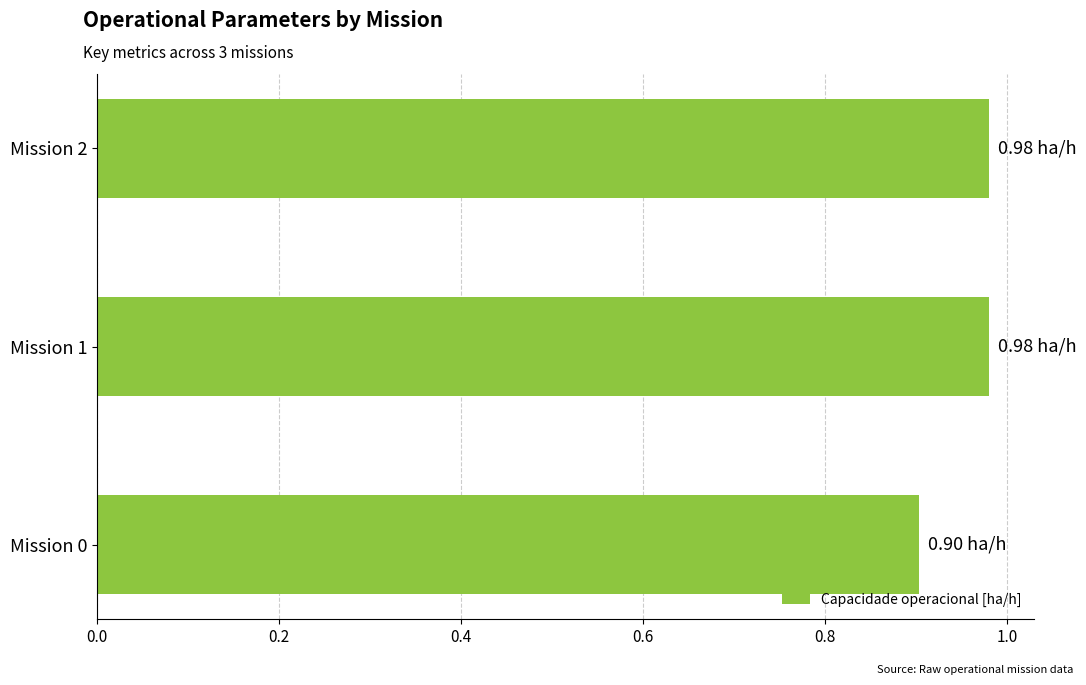

What is the sum of all values?

2.9